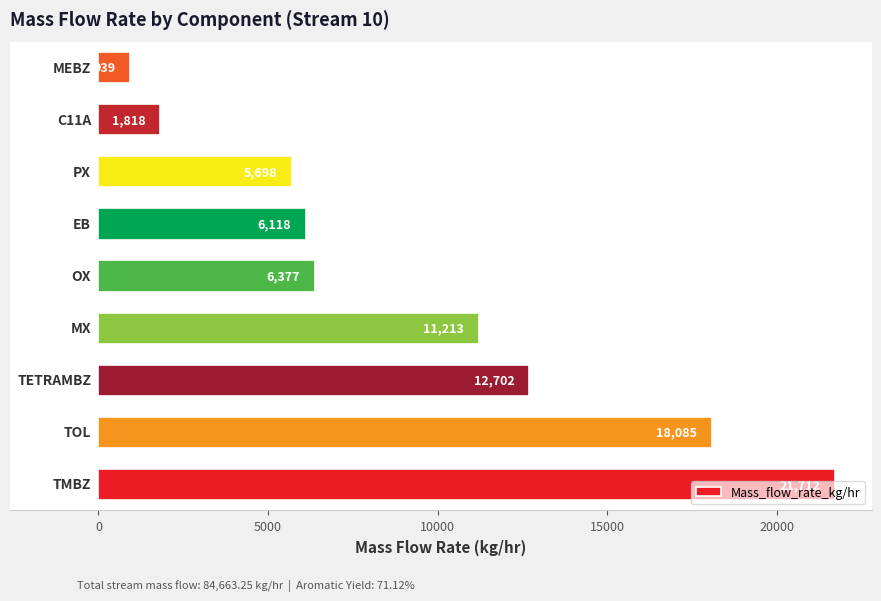

What is the minimum value shown in the chart?

939.2